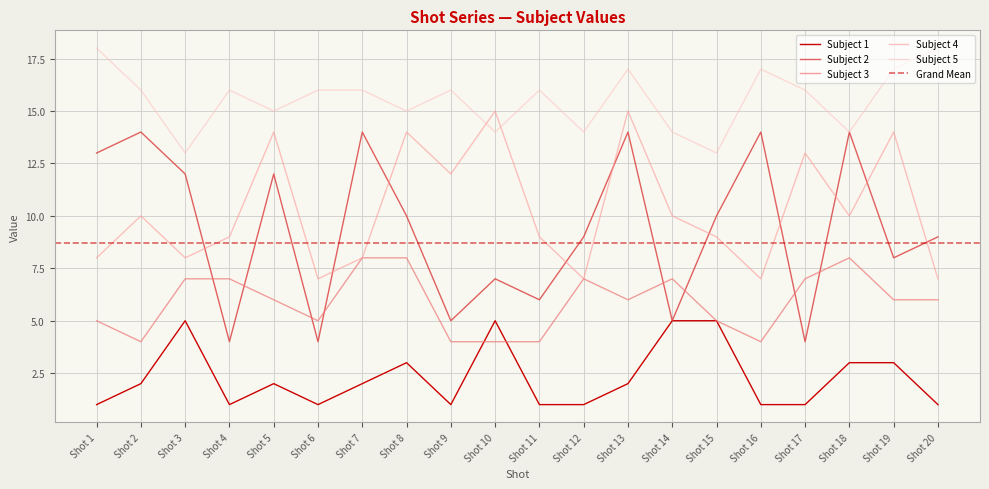

How many data points in Subject 4 are less than 10?

10